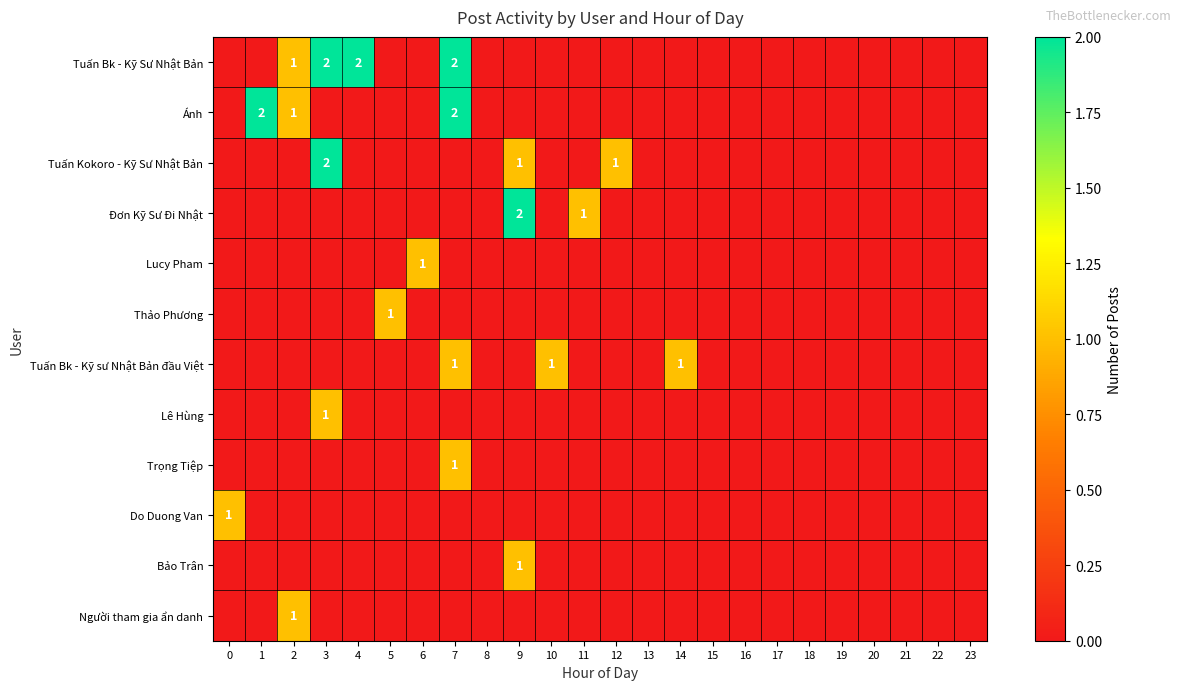

The value of Tuấn Bk - Kỹ Sư Nhật Bản at 2 is 0. True or false?

False